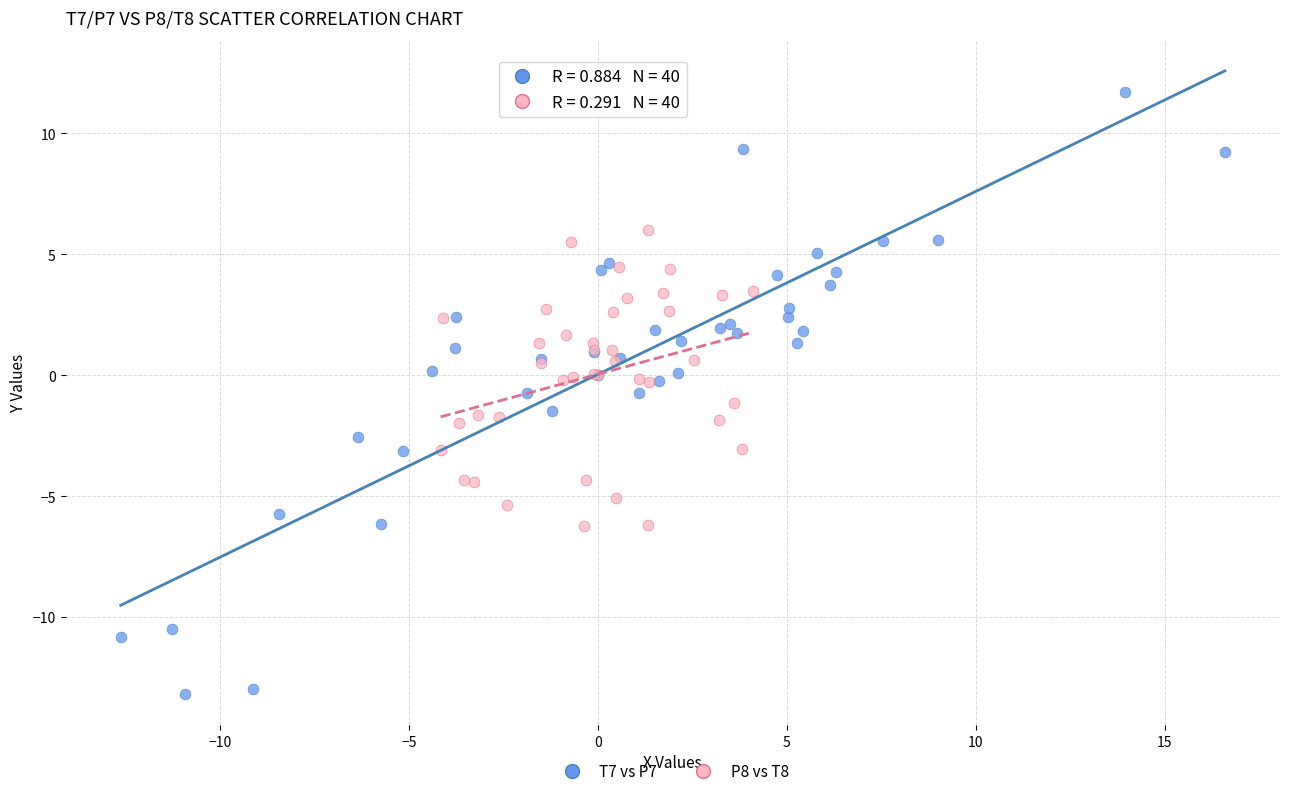

Which series reaches the maximum Y coordinate?

T7 vs P7